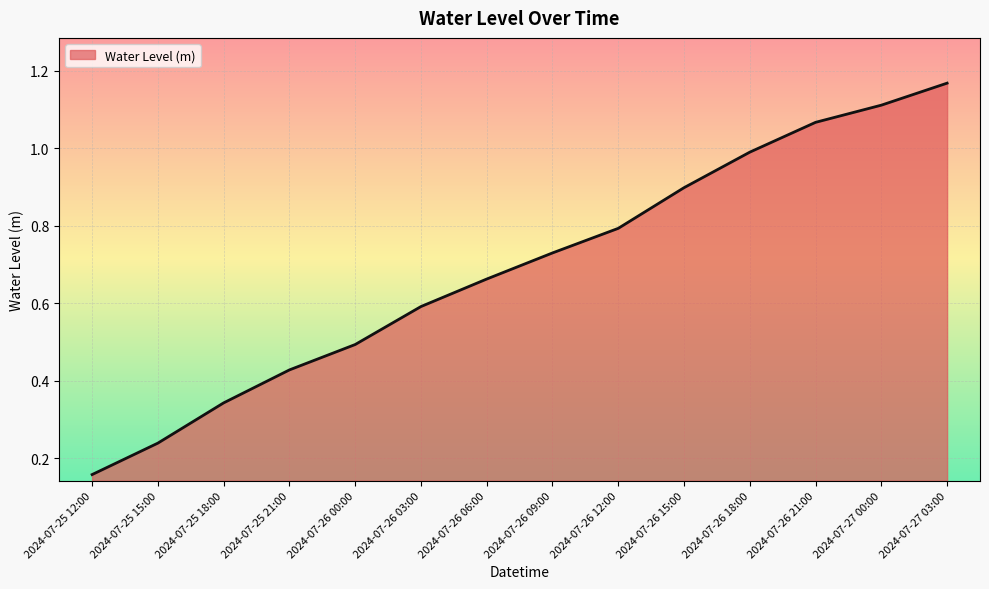

Does the chart display data point markers on the line(s)?

No